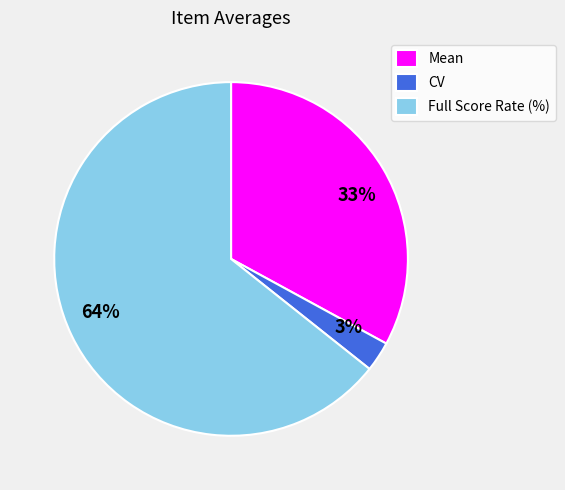

Between Full Score Rate (%) and Mean, which is larger?

Full Score Rate (%)